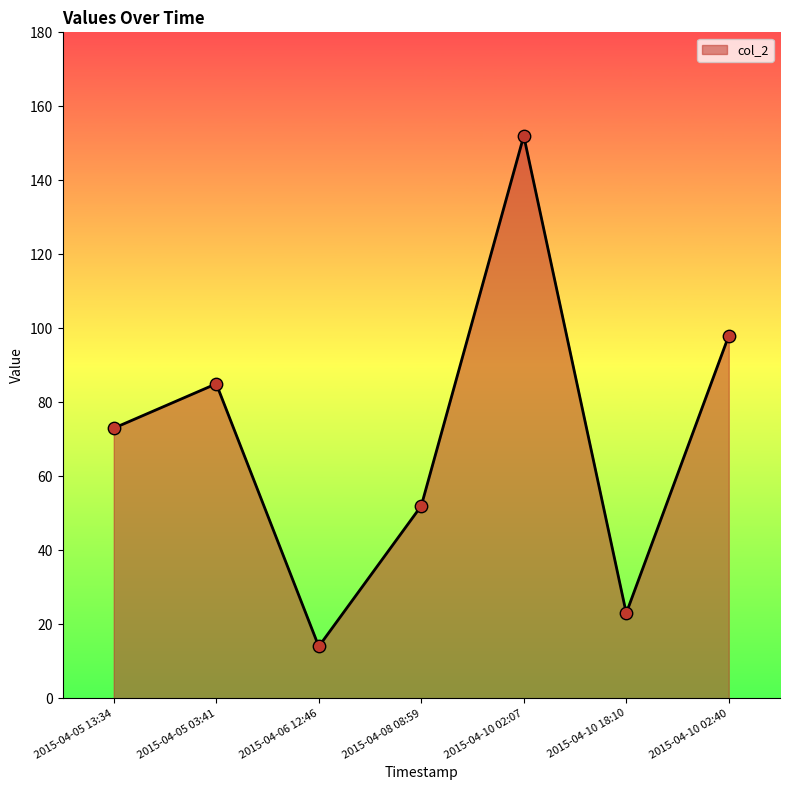

What is the change in value from 2015-04-06 12:46 to 2015-04-10 02:40?

+84